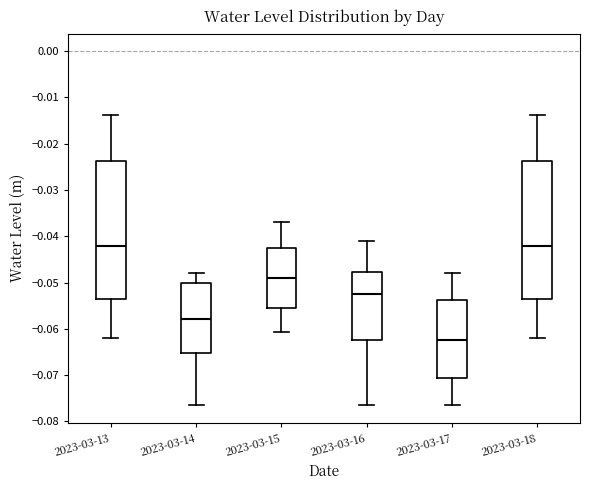

Which box has the lowest median line?

2023-03-17